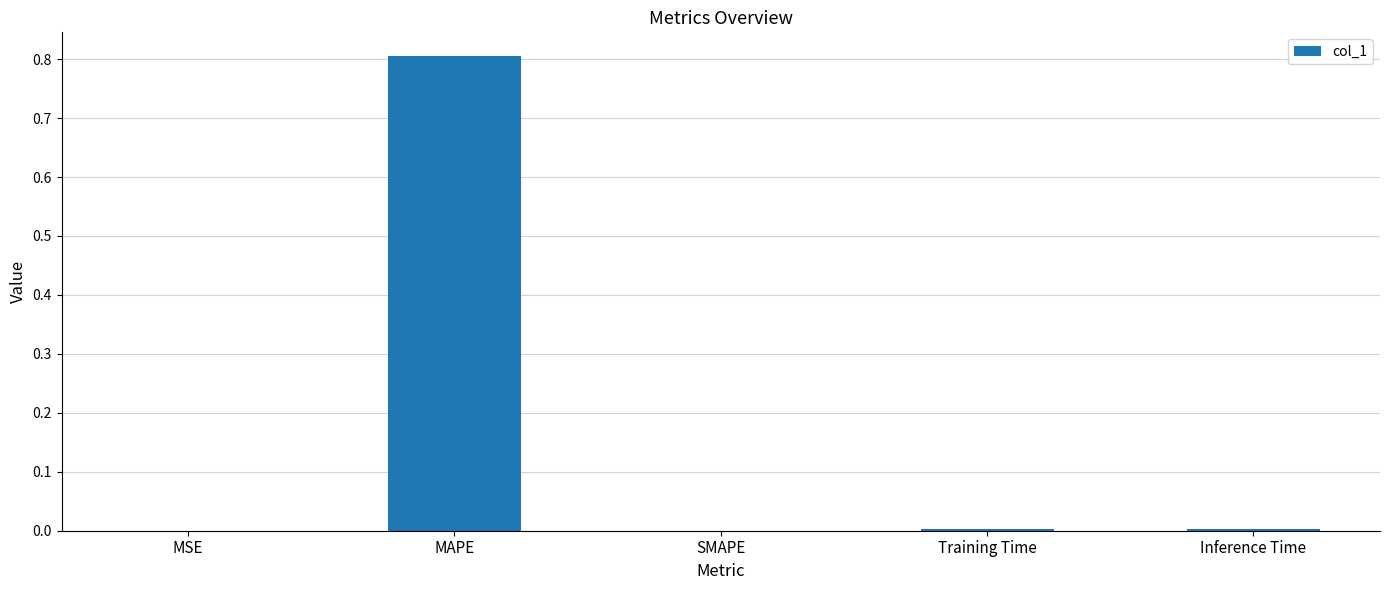

Which has a higher value, Training Time or MAPE?

MAPE